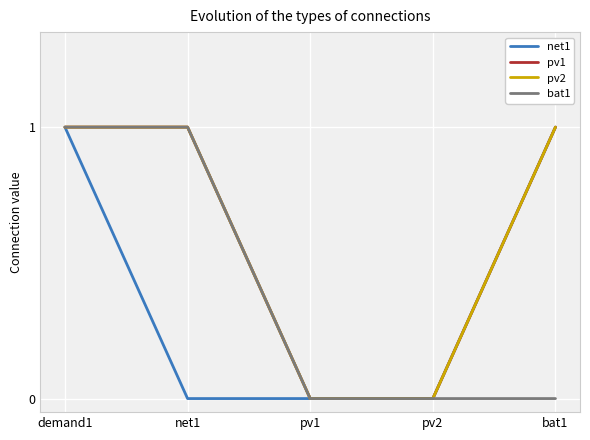

Rank the series by their maximum value, from highest to lowest.

net1, pv1, pv2, bat1